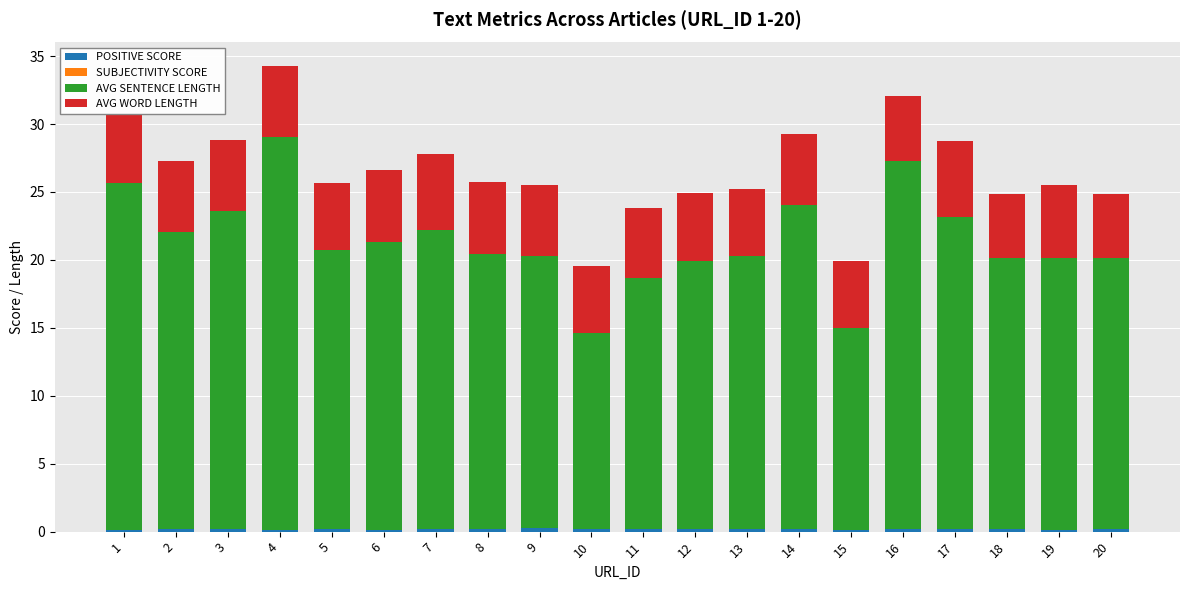

How many categories are shown in the chart?

20